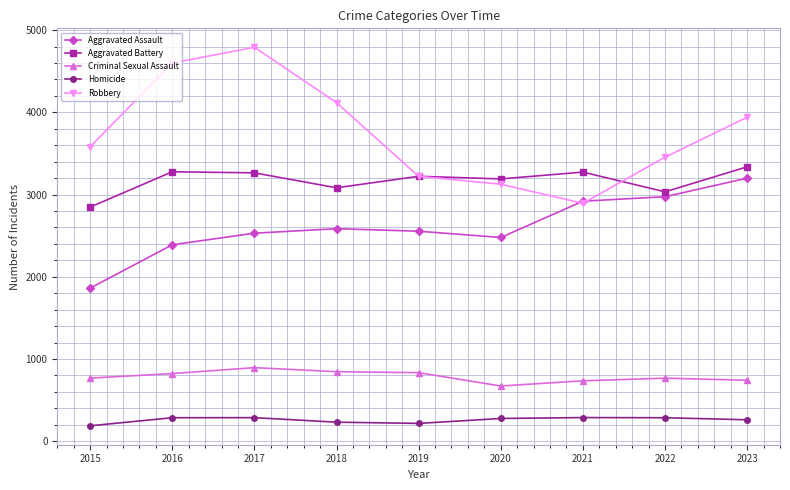

What is the value of the Criminal Sexual Assault point at the 1st from the left?

768